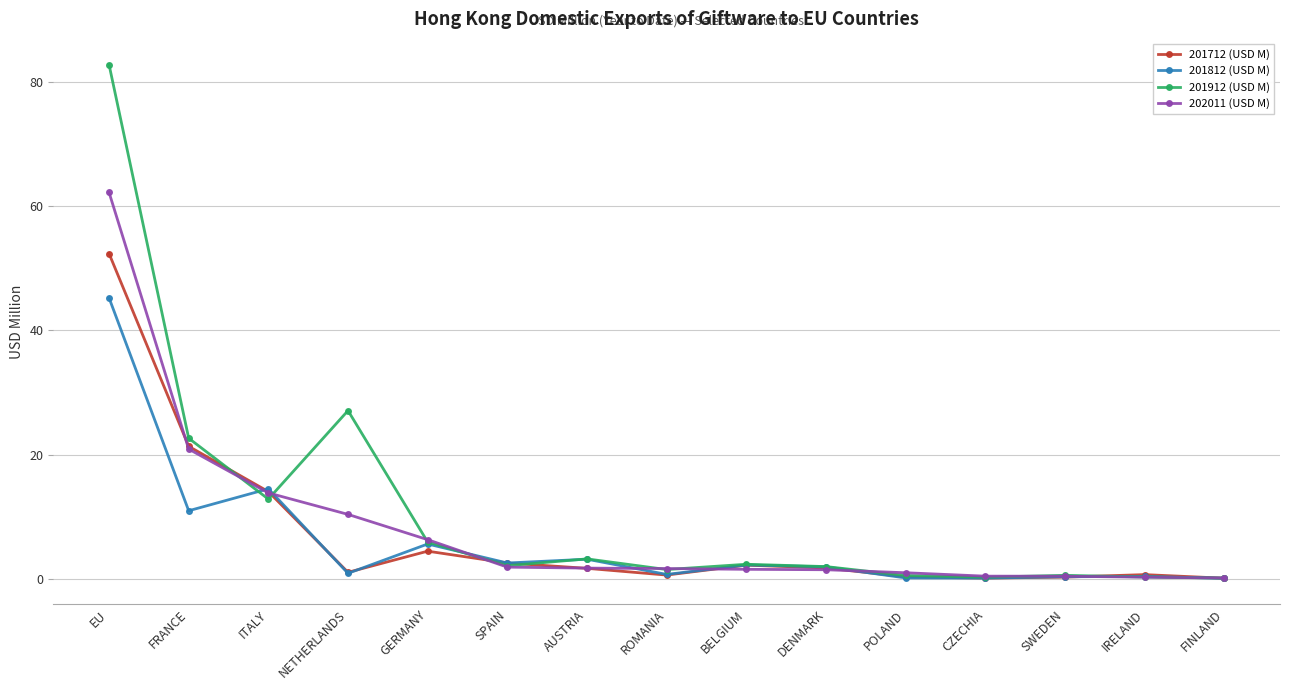

Where does the 201812 (USD M) series first go above 1?

EU